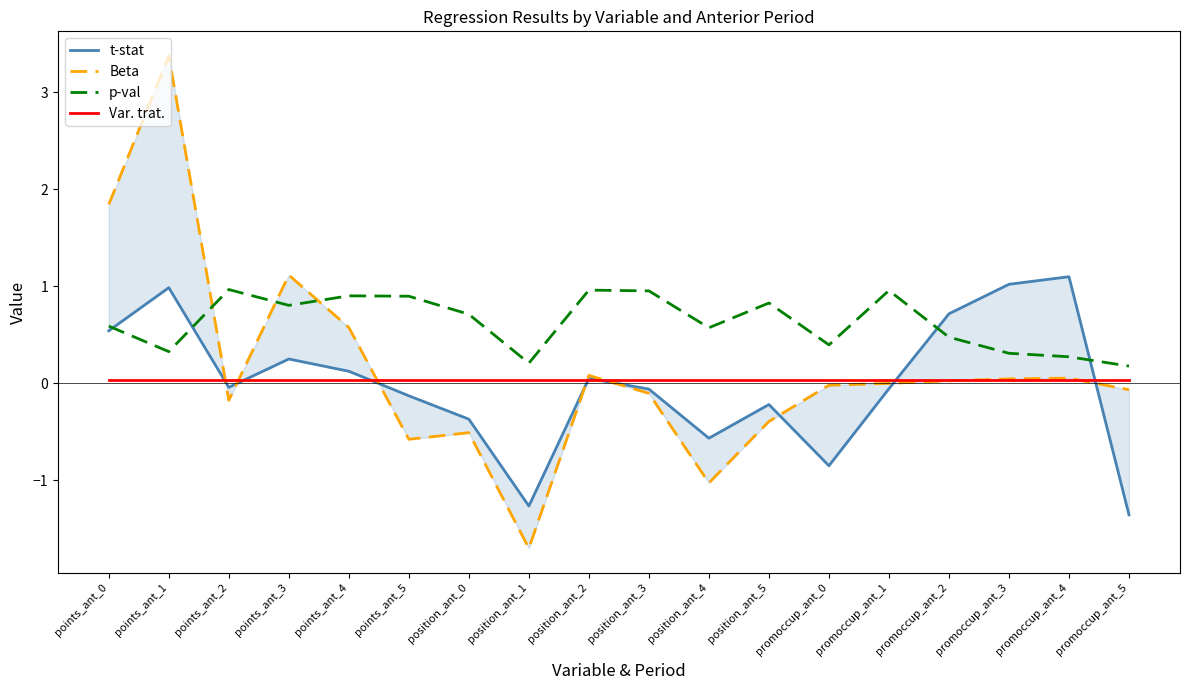

What is the total value across all series at promoccup_ant_0?

-0.4